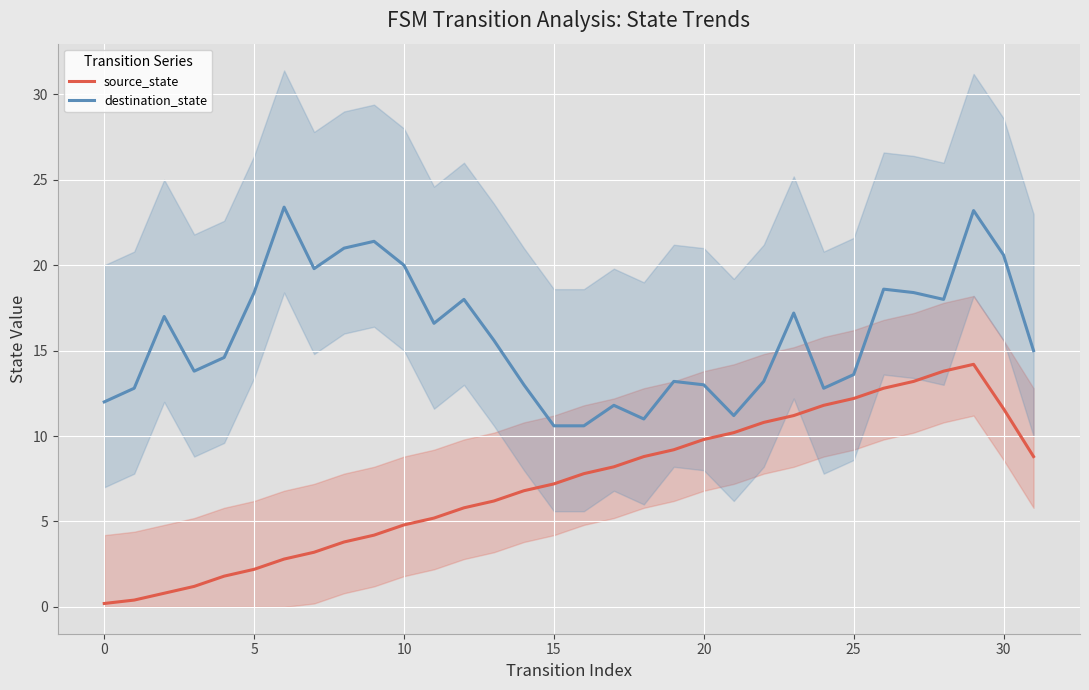

True or false: destination_state has a value of 19.9 at 25.

False